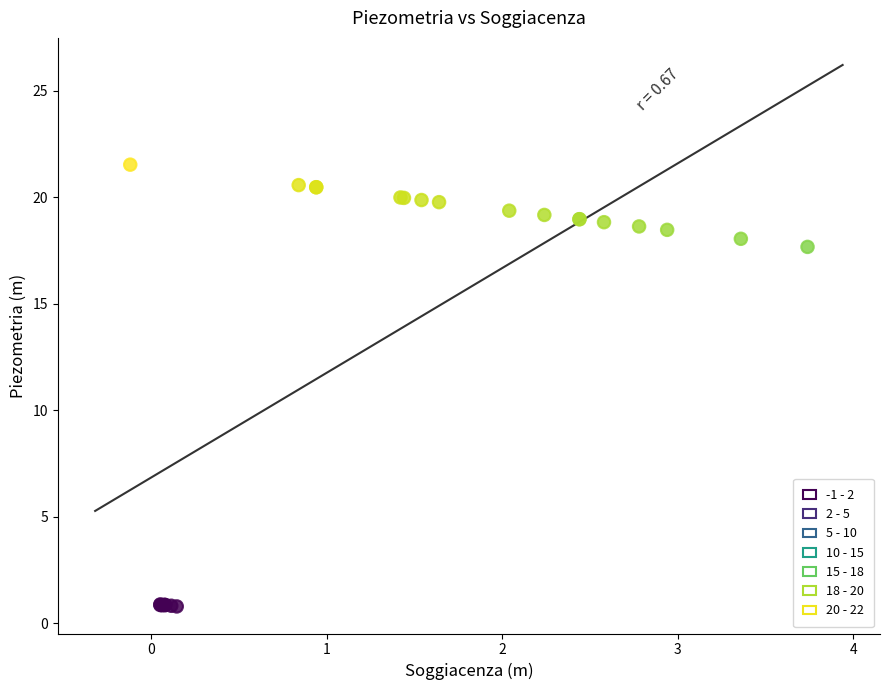

What Y value in the scatter plot is closest to 11?

17.7